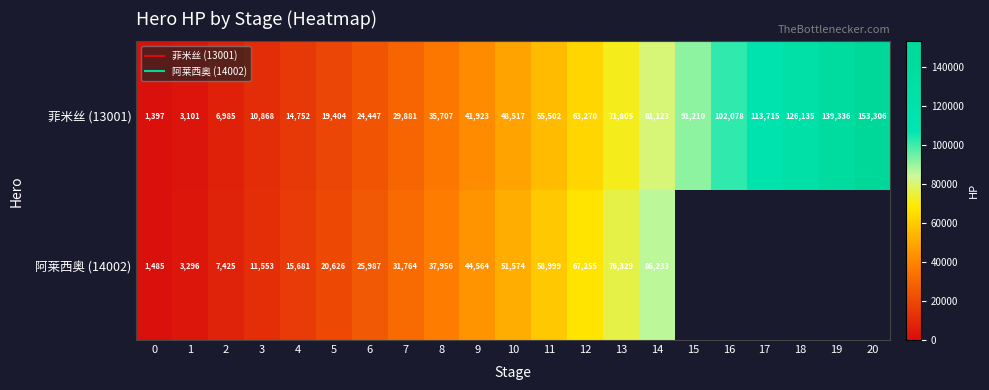

Between 10 and 2, which is larger?

10